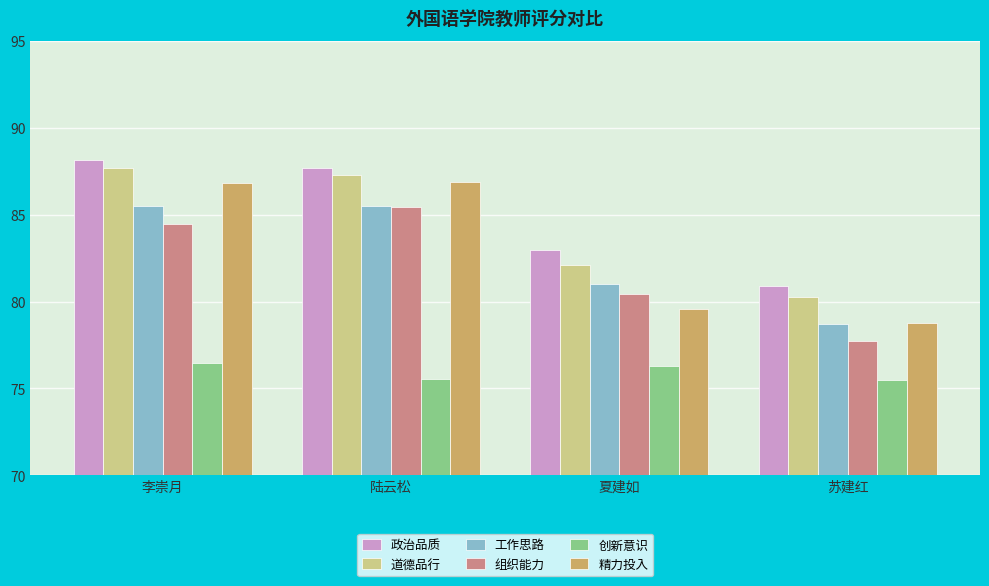

What position from the left is 李崇月?

1